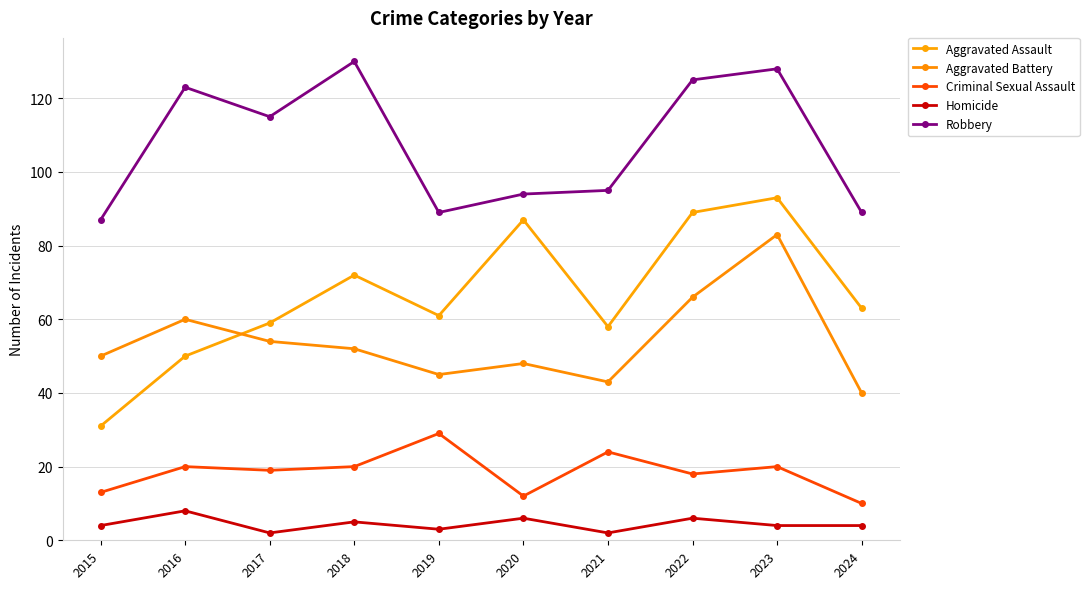

The value of Robbery at 2021 is 61. True or false?

False